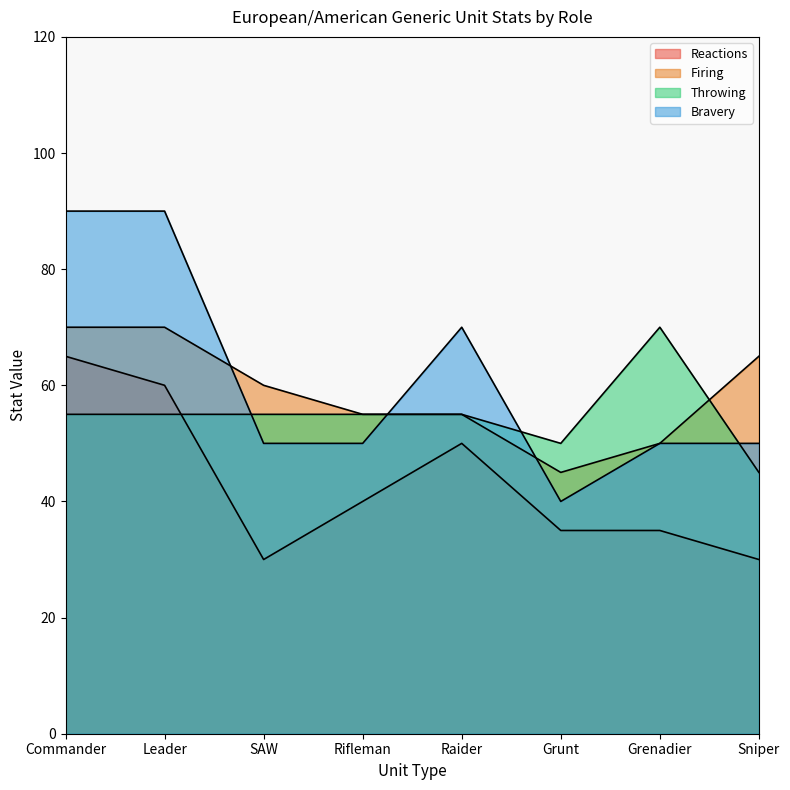

How many data points in Firing are less than 60?

4